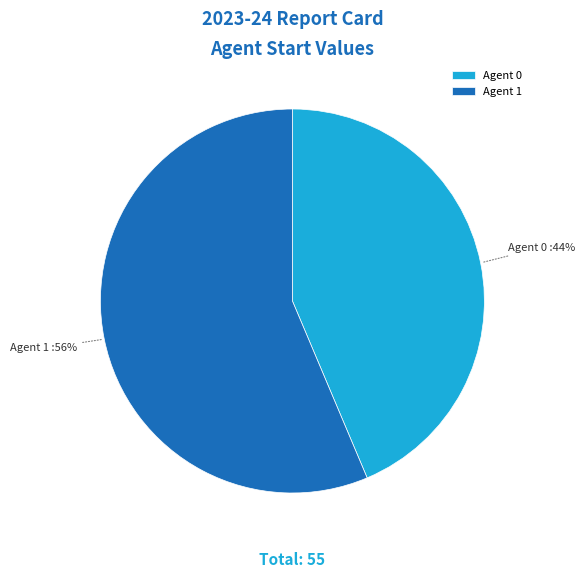

Which slice is the largest?

Agent 1